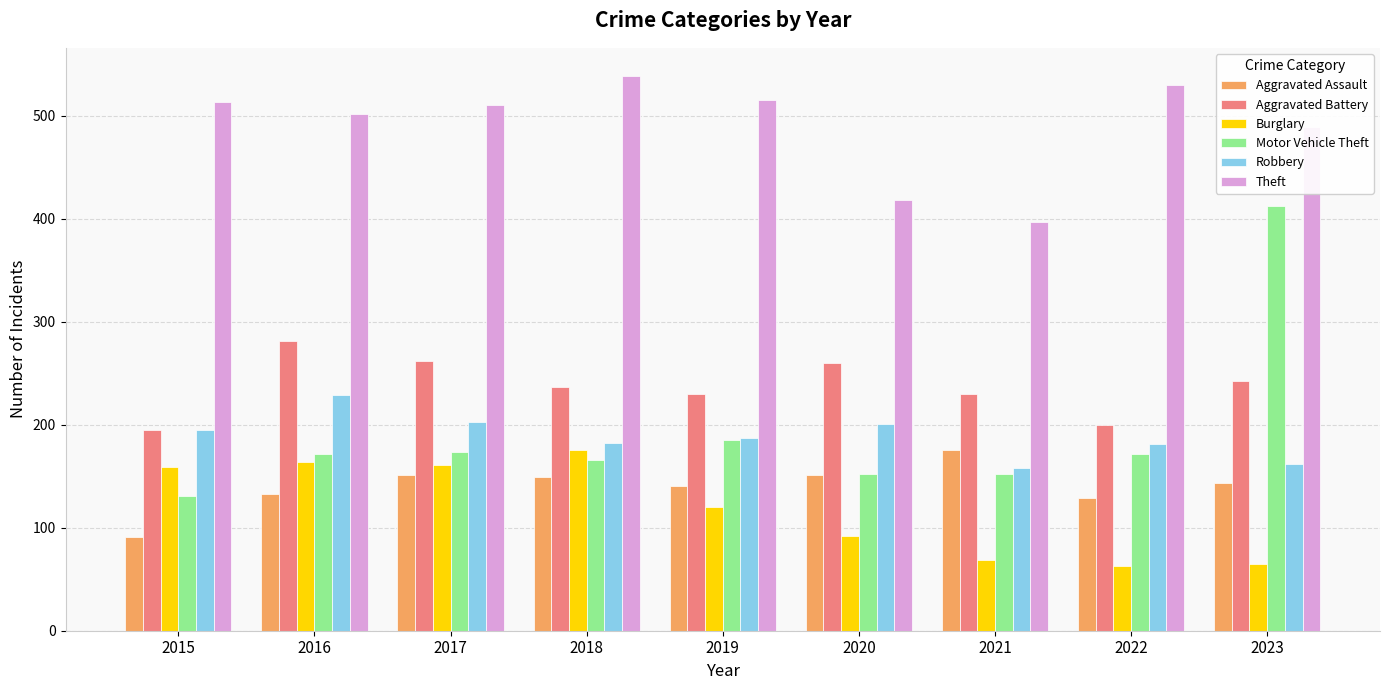

How many values in the Burglary series are below 120?

4